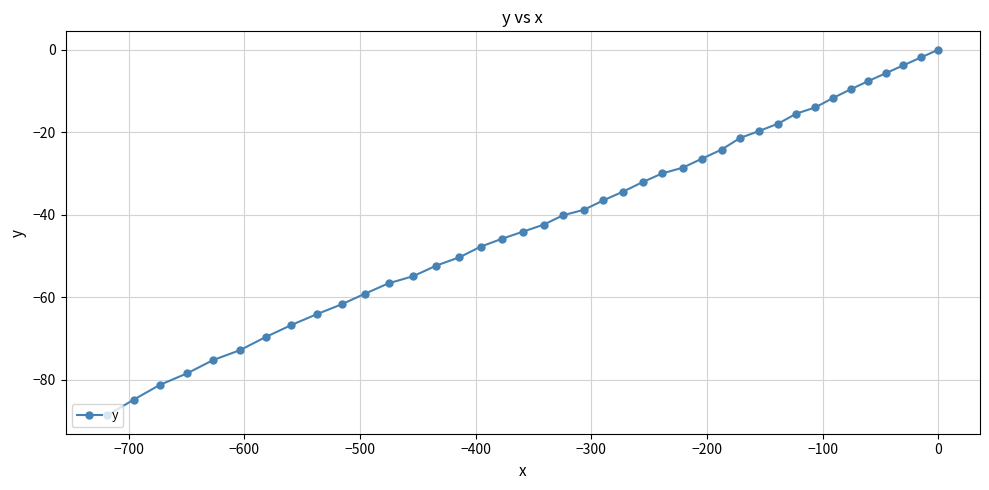

How many categories are shown in the chart?

40